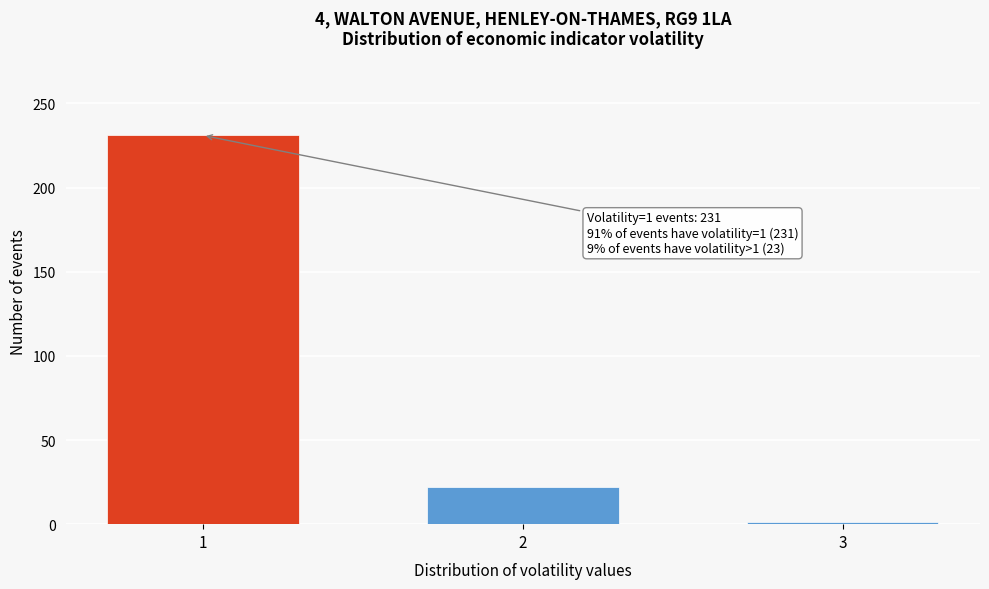

Reading right to left, list all the values displayed in this chart.

1	22	231